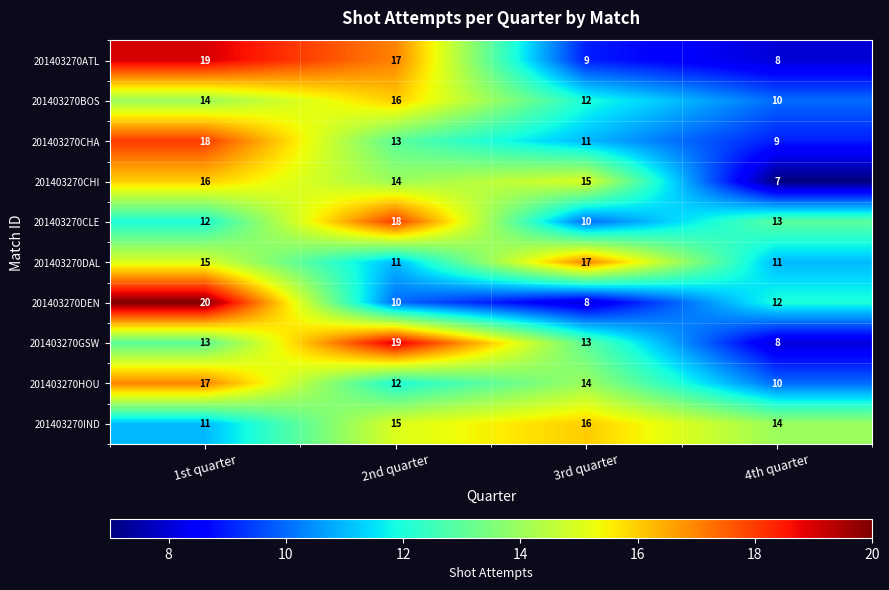

Which series has the widest spread of values?

201403270DEN